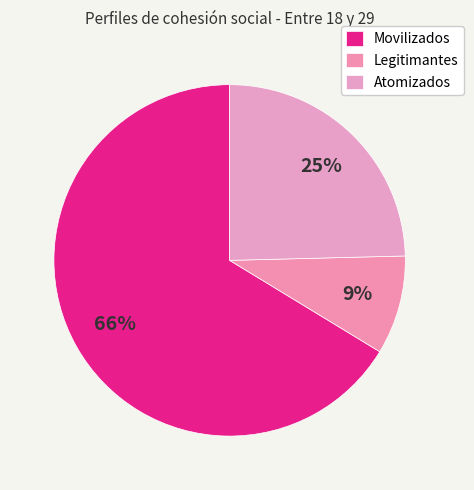

Count the number of slices in the pie.

3